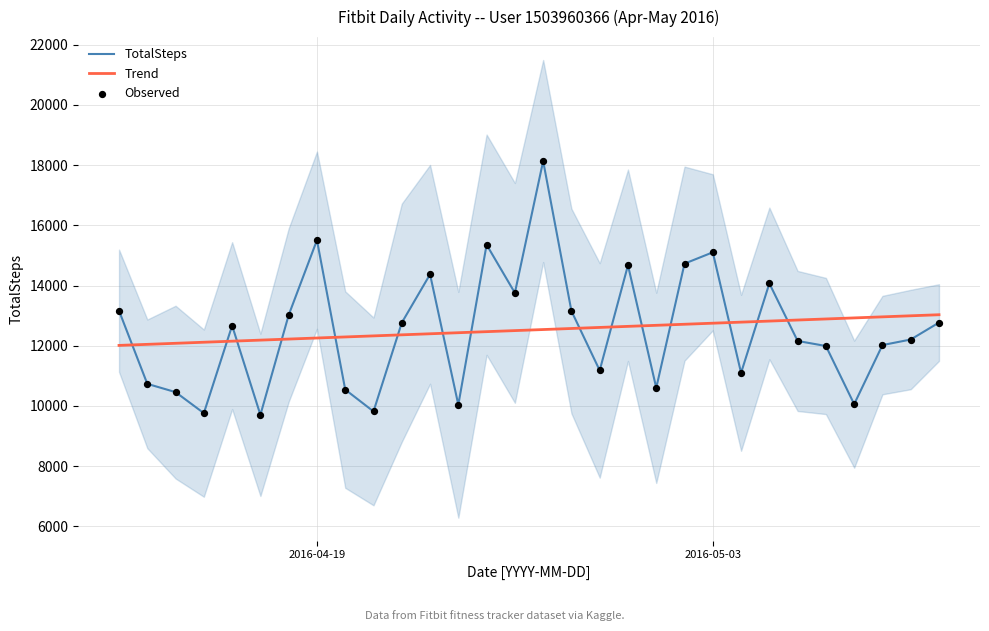

What is the highest value of the Trend series?

13029.9